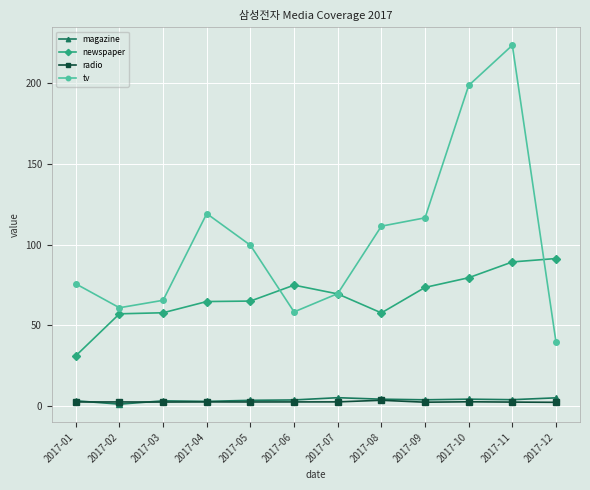

True or false: newspaper has more than 0 interior local peaks.

True